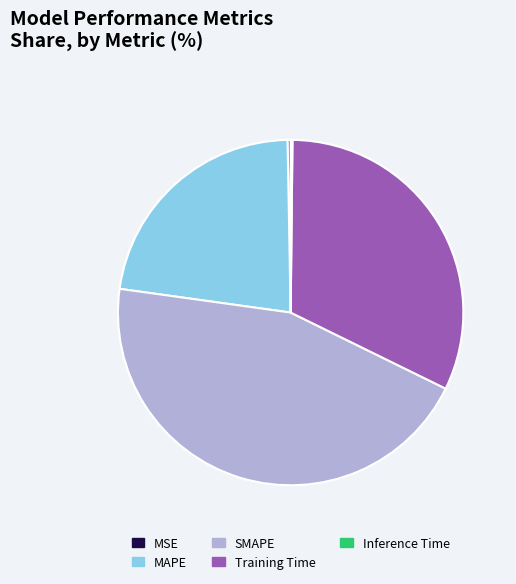

Is the sum of SMAPE and MAPE greater than half?

Yes